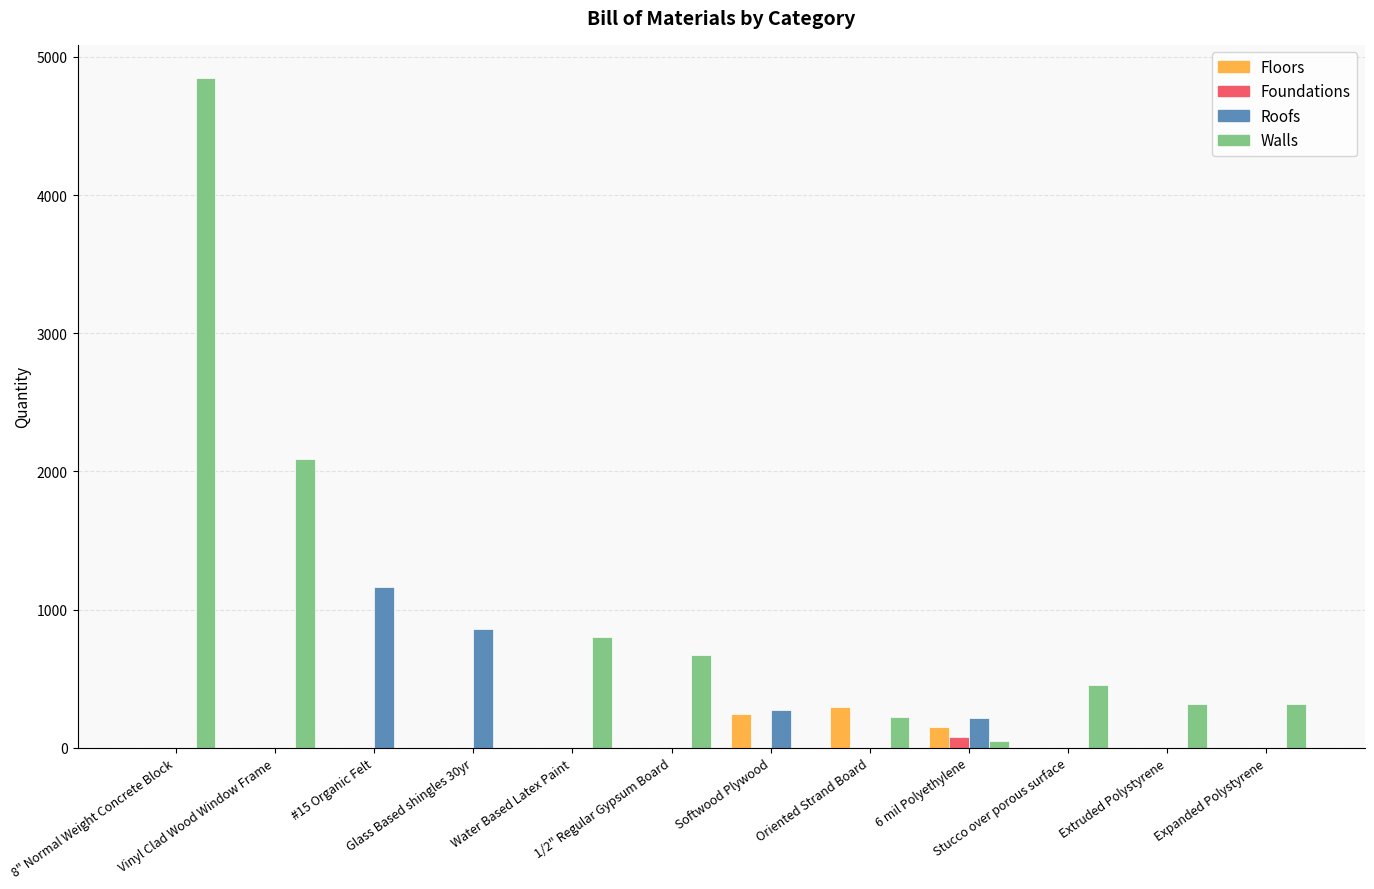

Which series has the largest total across all categories?

Walls